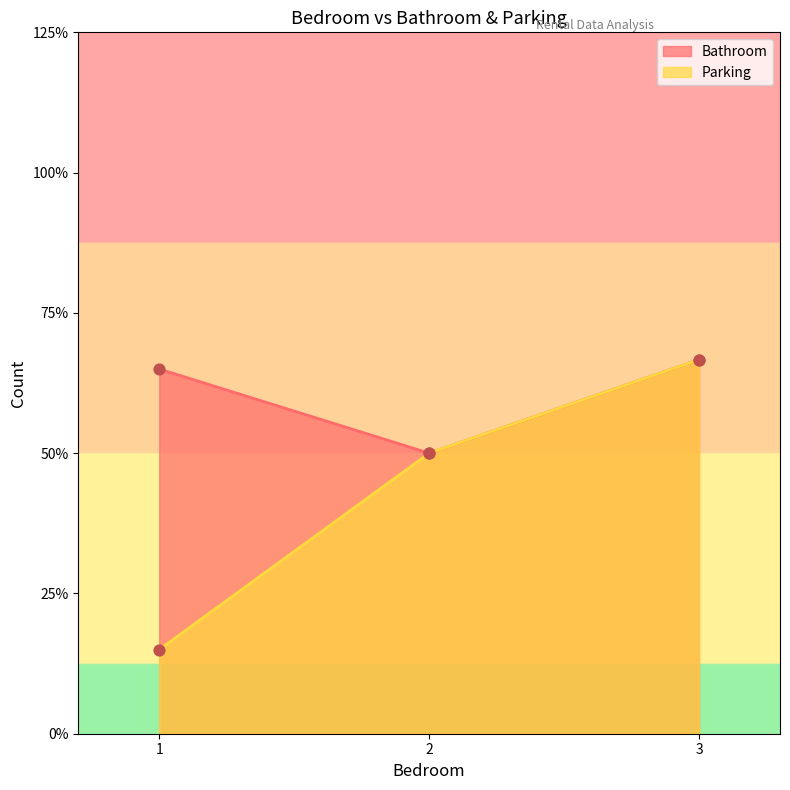

Is the value of Bathroom at 3 greater than the value of Parking at 2?

Yes